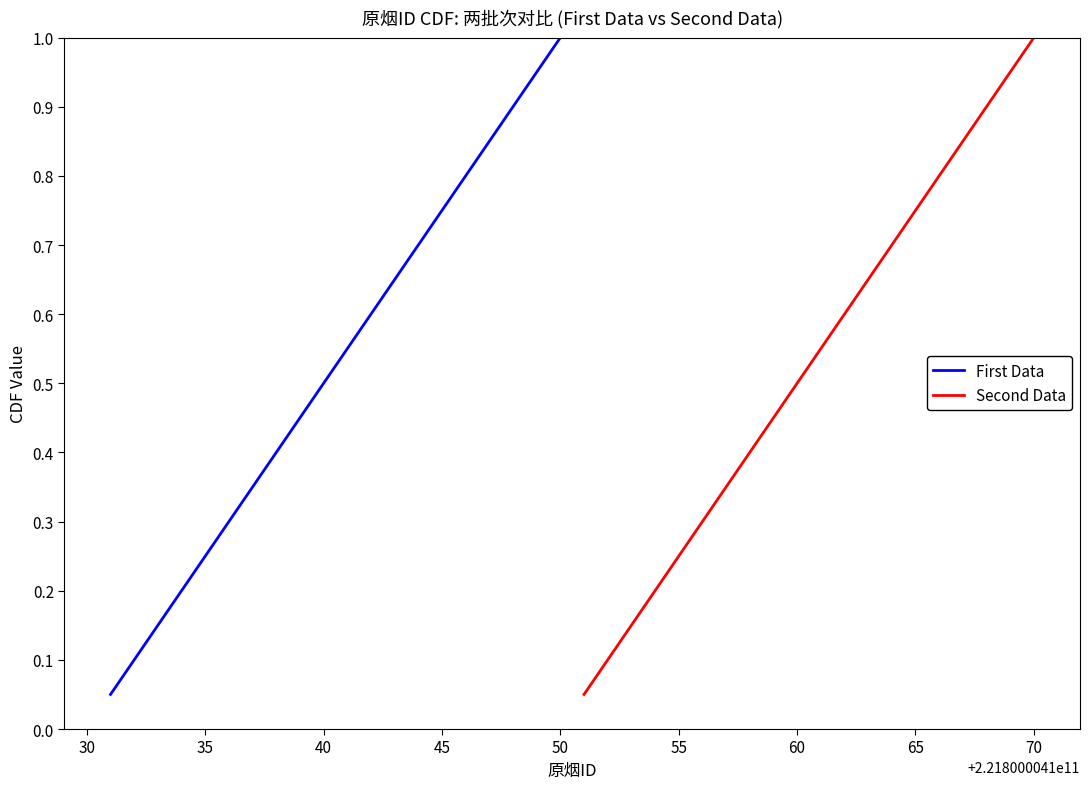

Which category has the highest value in the First Data series?

50